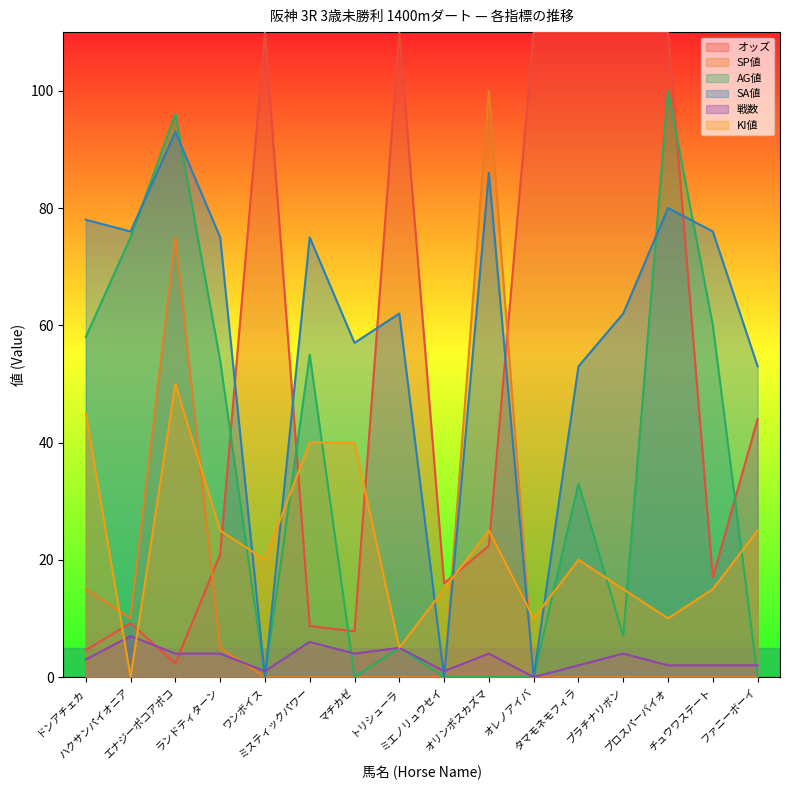

How many values in 戦数 are above zero?

15